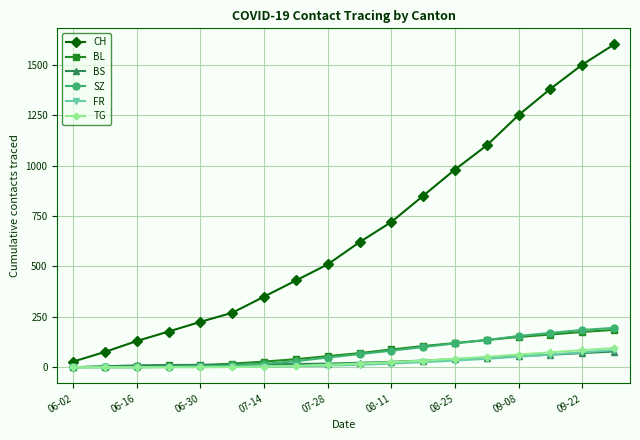

What is the greatest value displayed?

1600